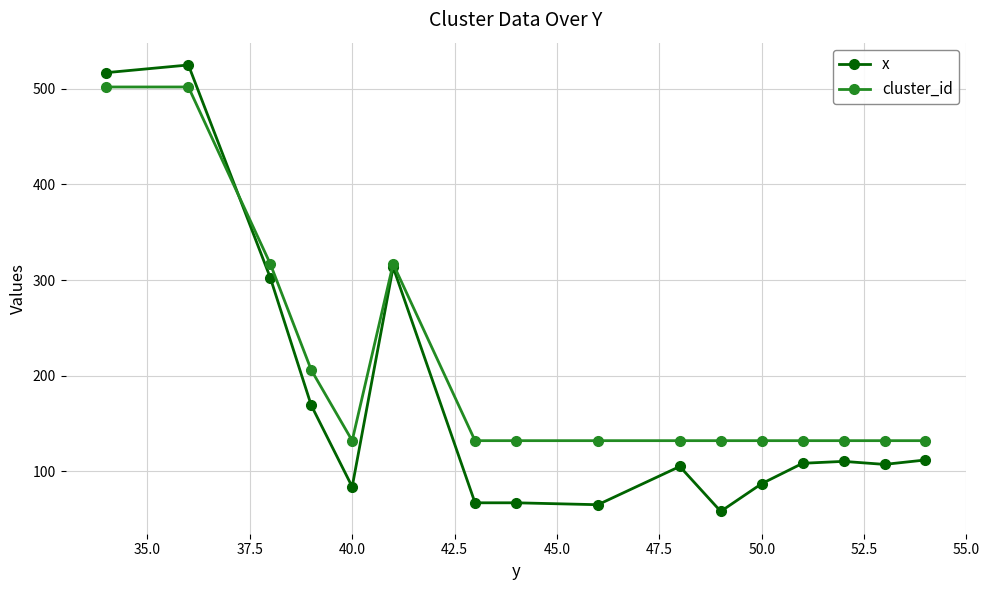

What is the maximum value for cluster_id?

502.0